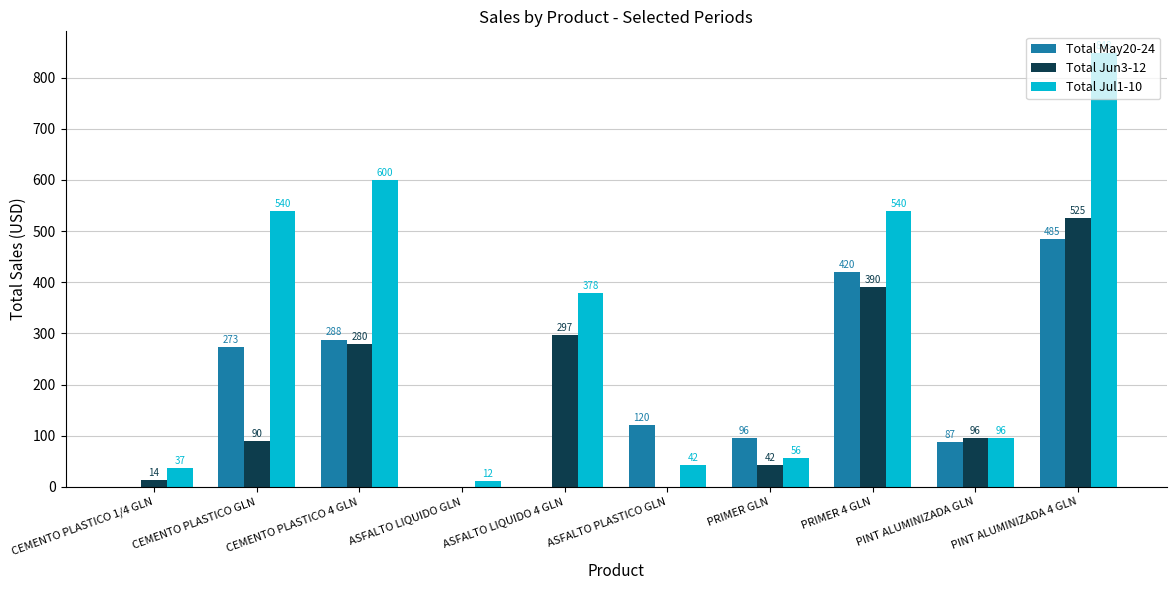

What is the average value of the Total Jun3-12 series?

173